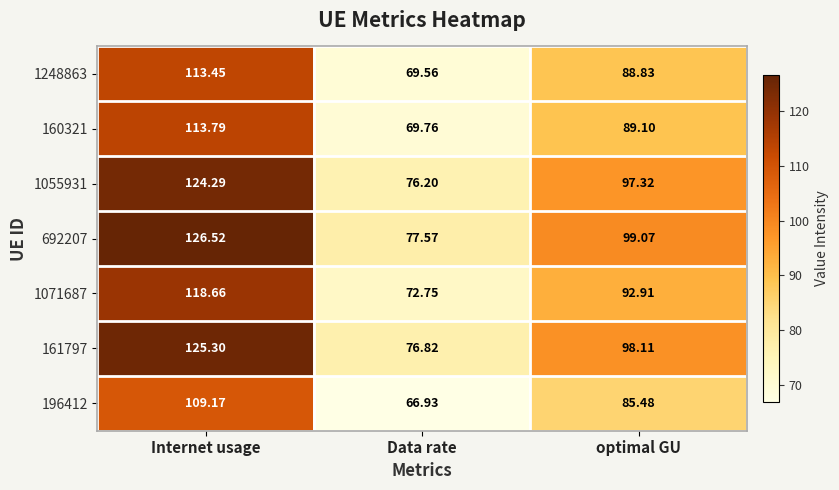

At which category does the chart reach its minimum across all series?

Data rate